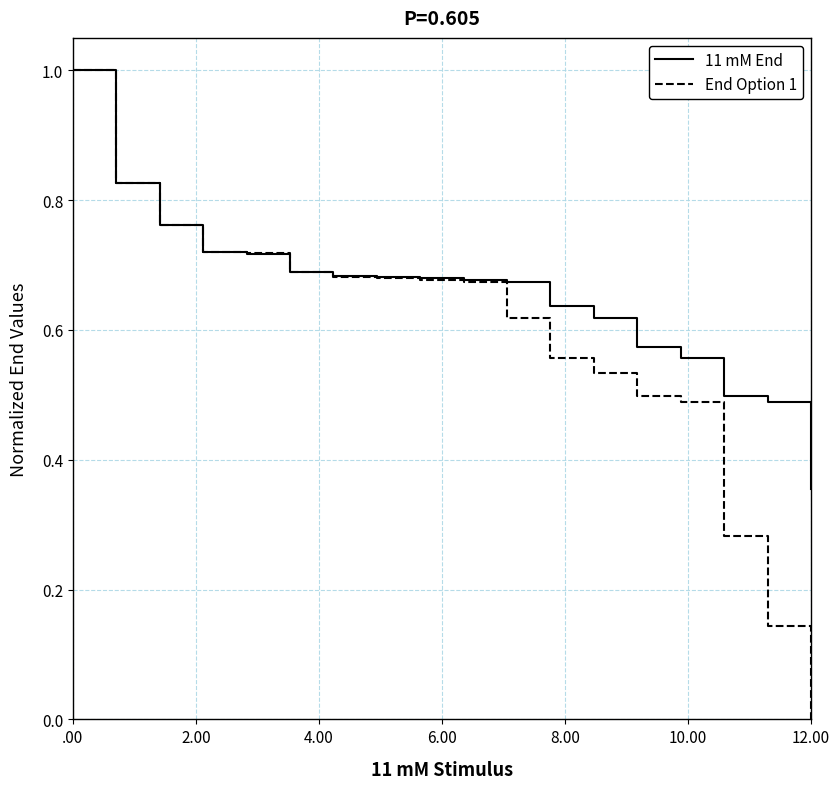

Which series has the largest total across all categories?

11 mM End